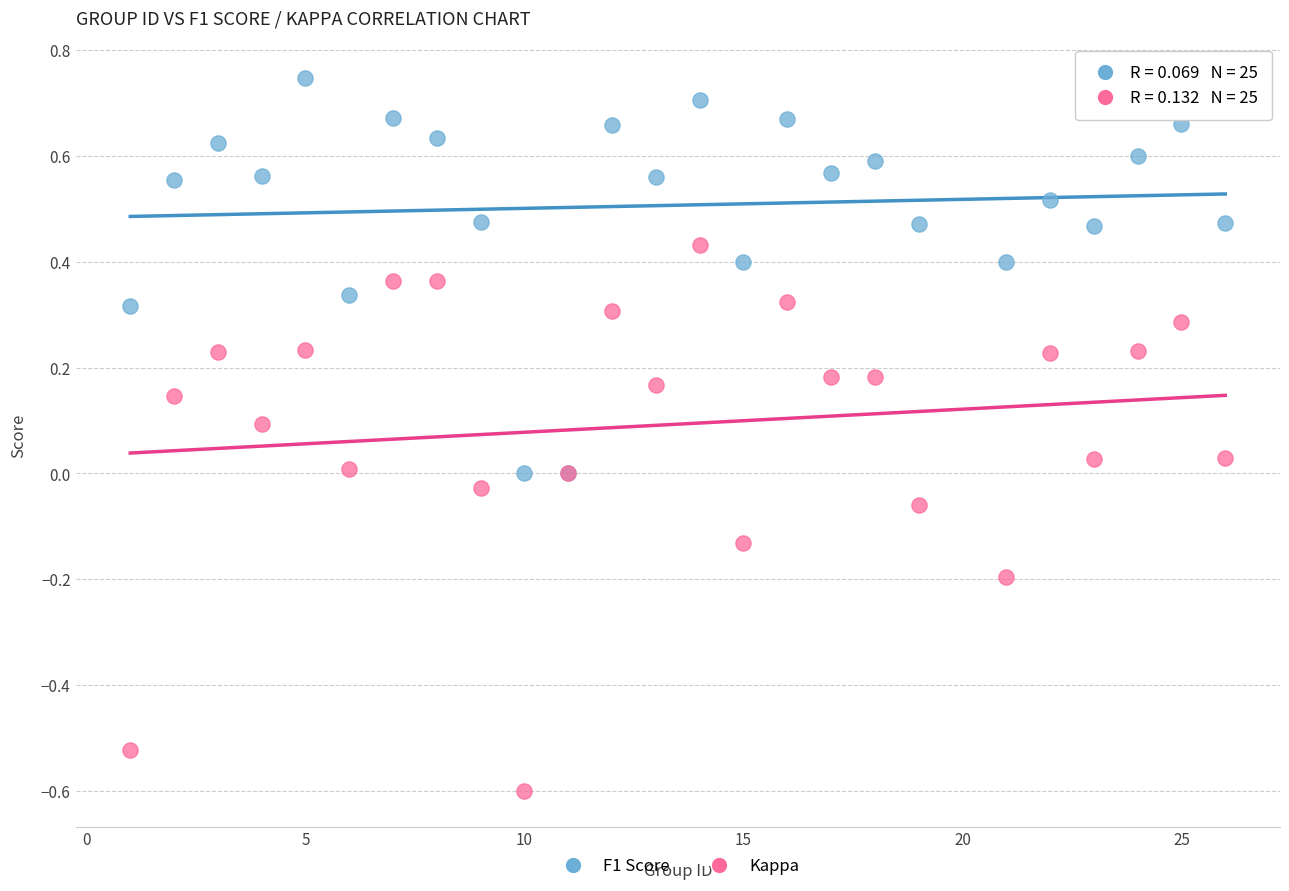

Which series contains the highest Y value?

F1 Score